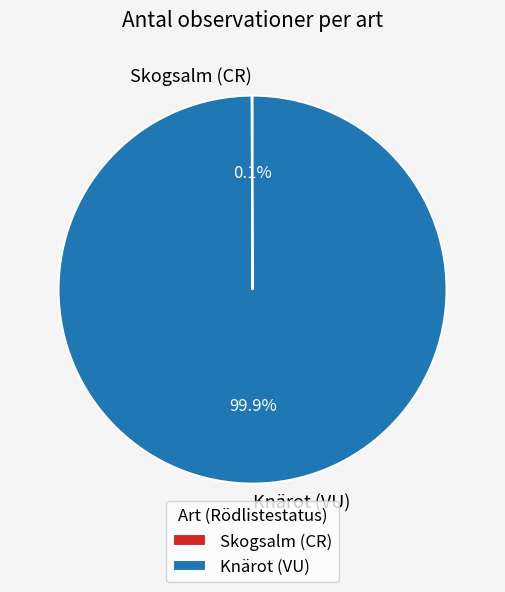

Which category has the biggest portion of the pie?

Knärot (VU)